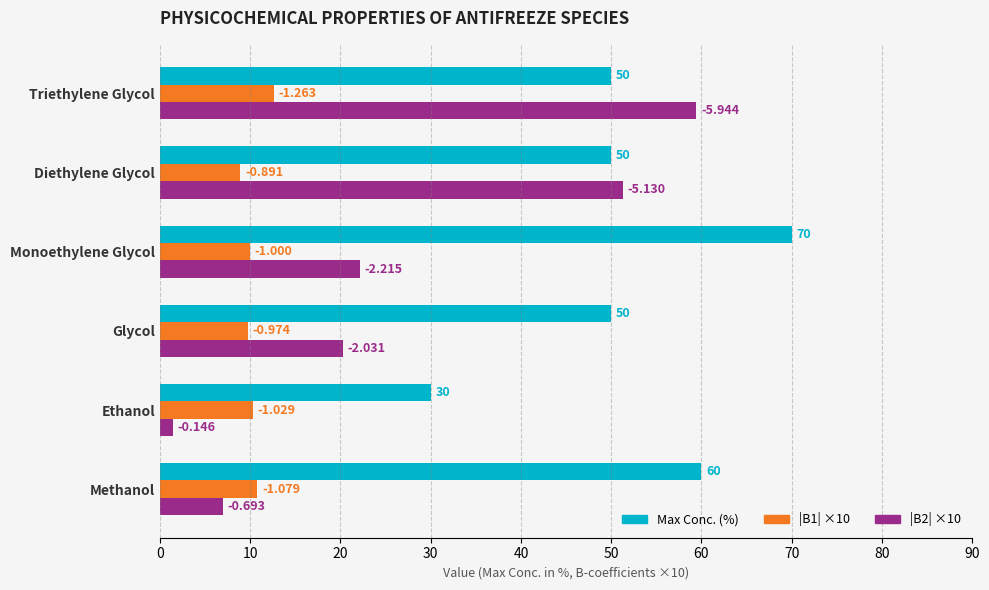

What are all the series names shown in the legend?

Max Conc. (%), |B1| ×10, |B2| ×10